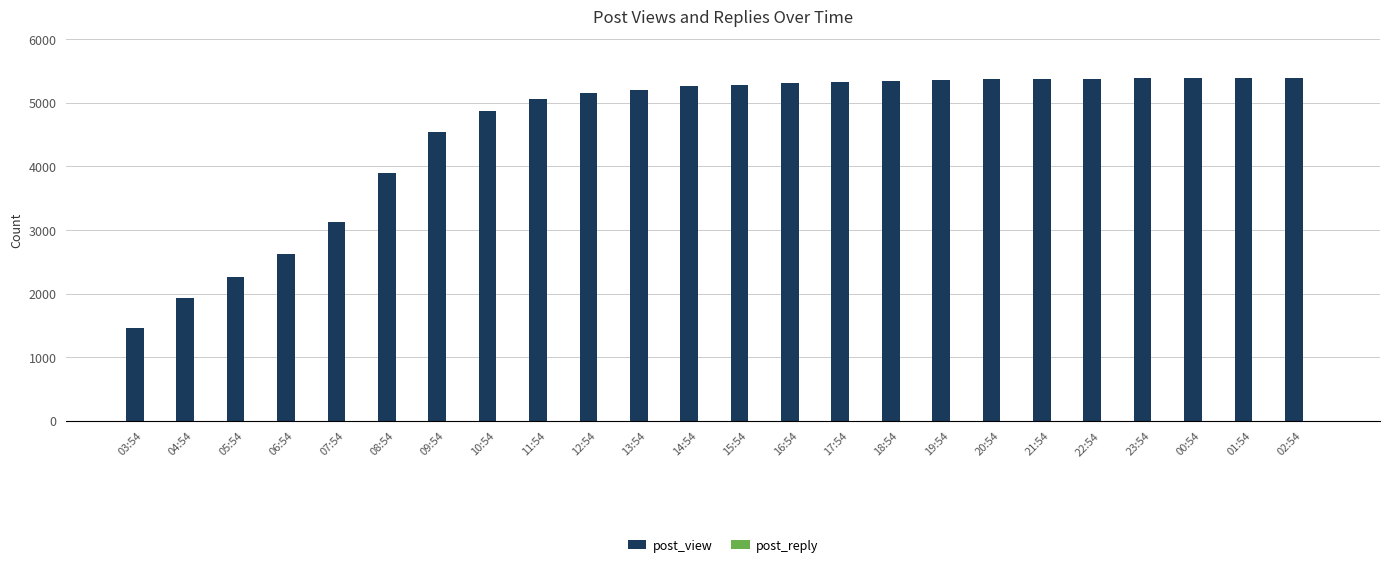

The value of post_view at 15:54 is 3419. True or false?

False